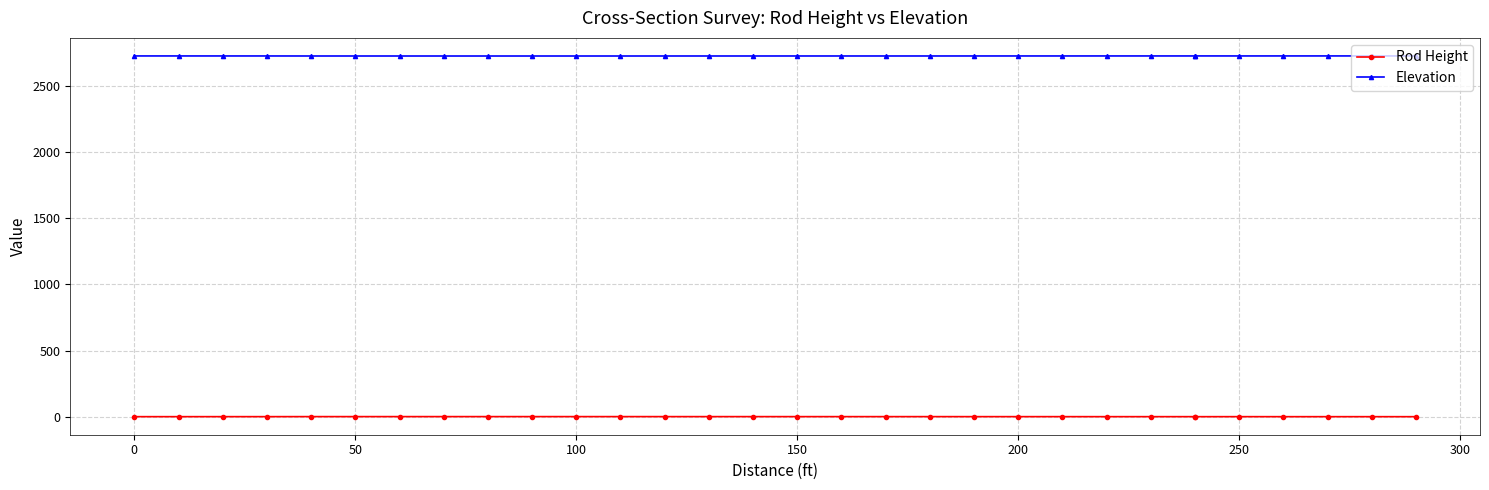

The value of Elevation at 17 is 3820.8. True or false?

False